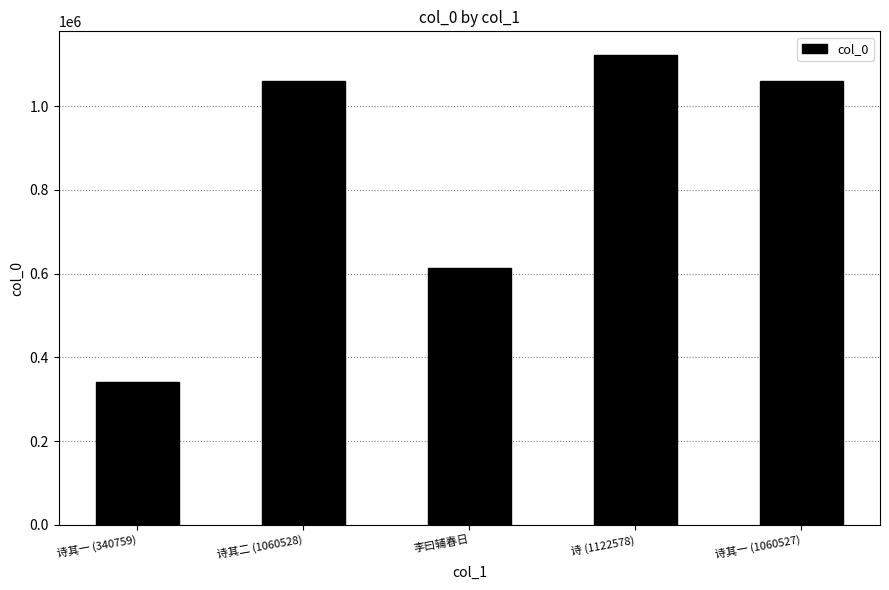

Are the bars grouped side by side (vs. stacked)?

No